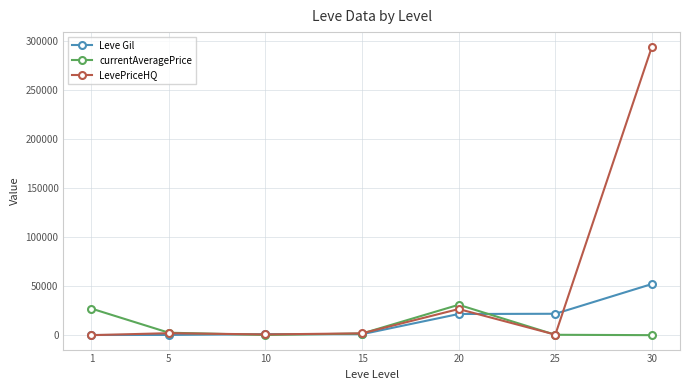

What is the difference between the highest and lowest values at 5?

2287